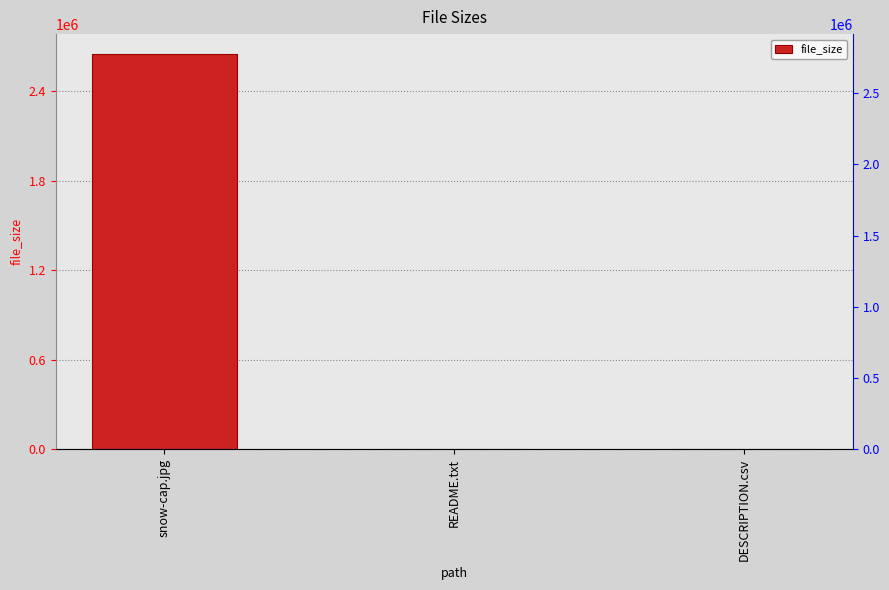

What is the greatest value displayed?

2648158